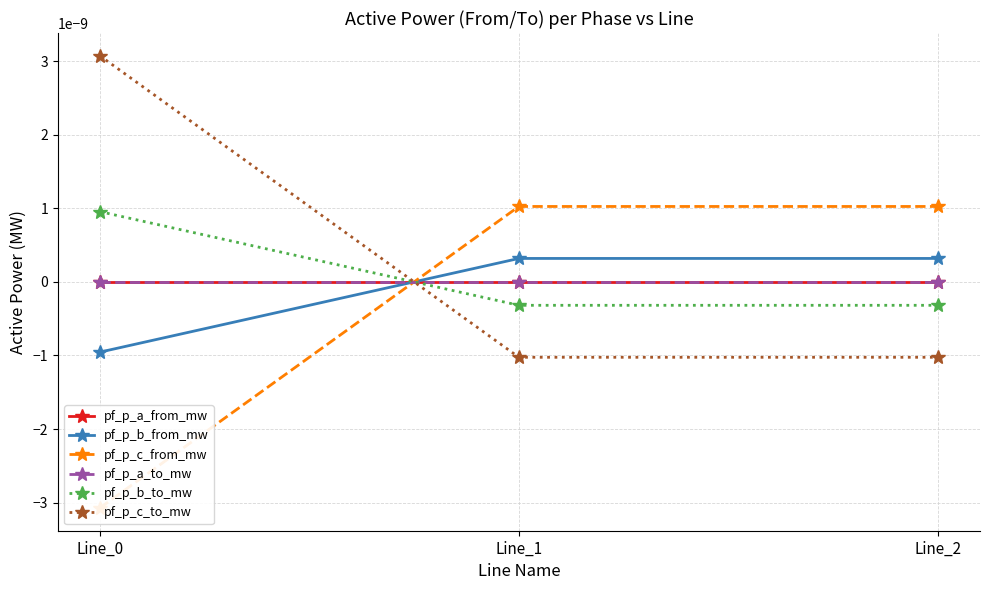

Does the chart have visible grid lines?

Yes